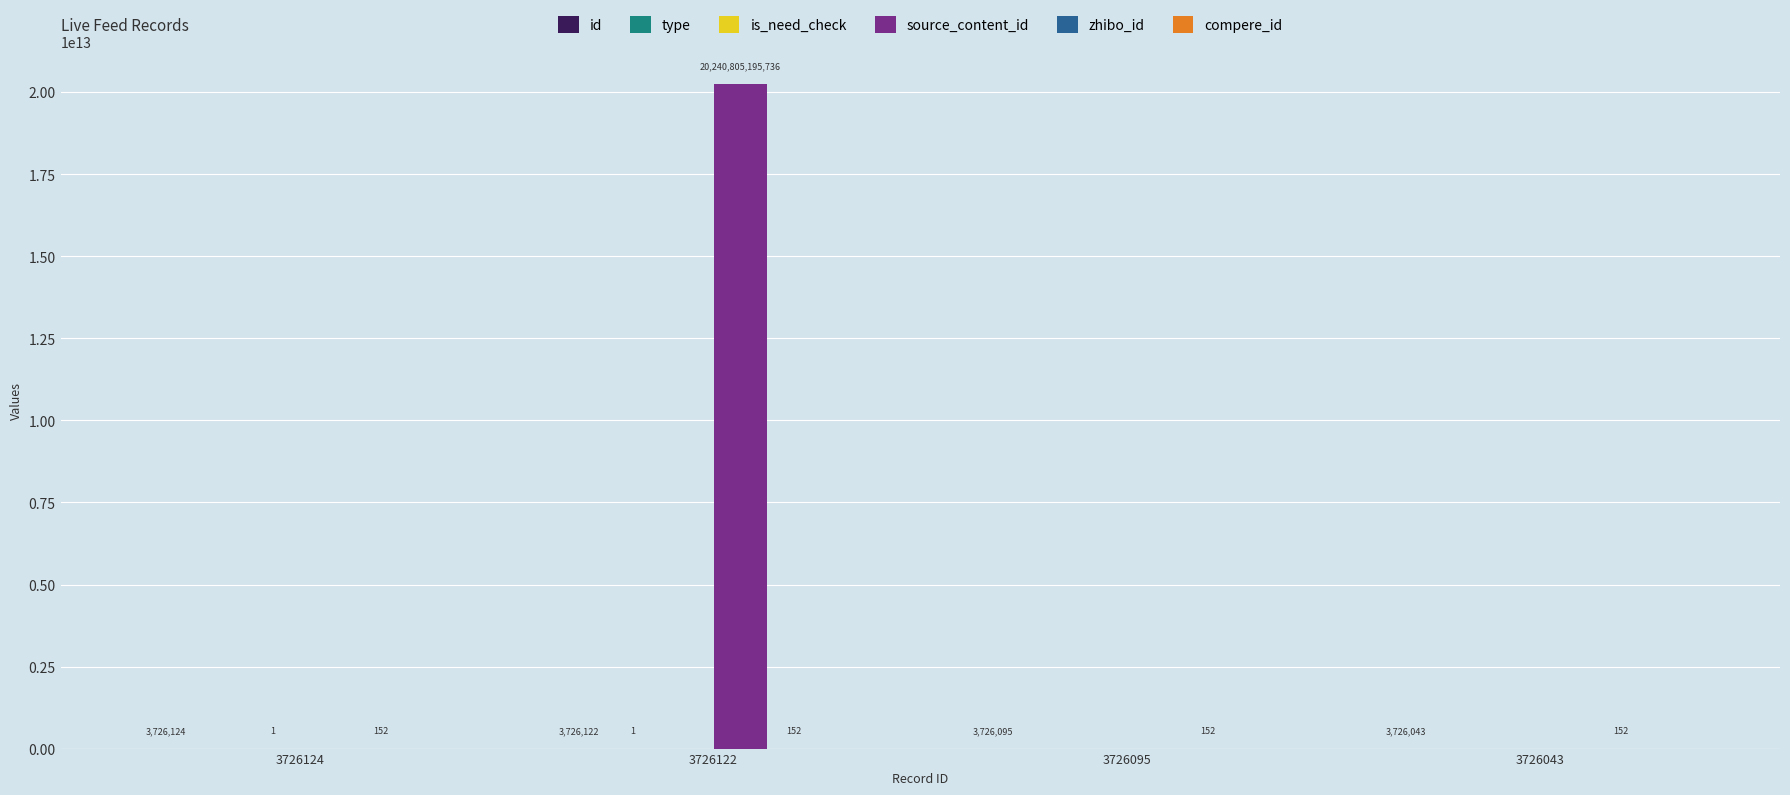

Which label corresponds to the largest value in the chart?

3726122